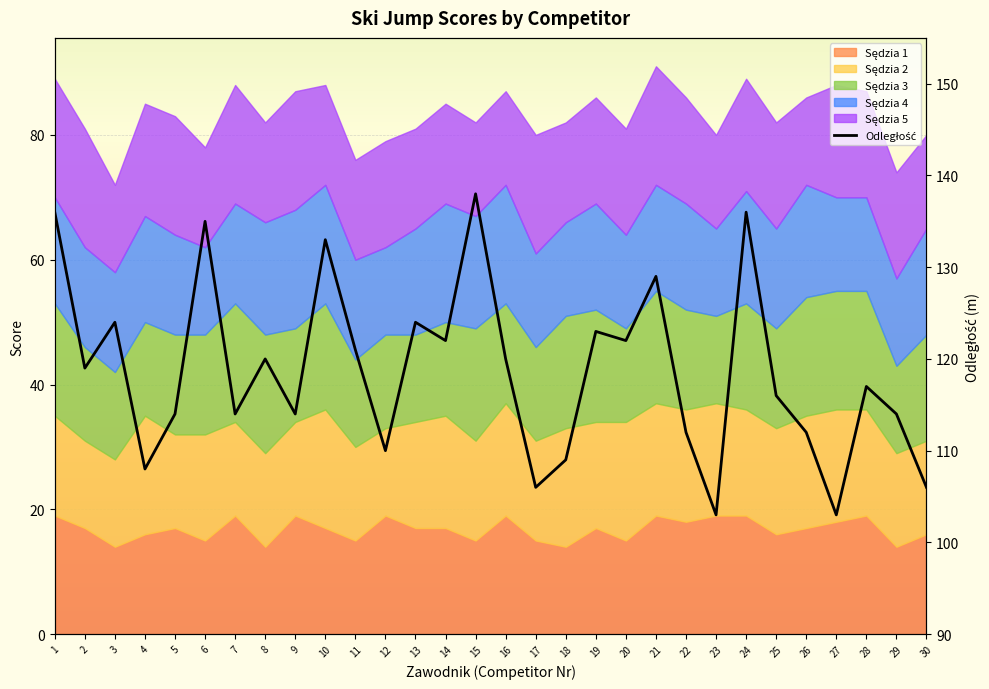

The value at 24 is 136. True or false?

True